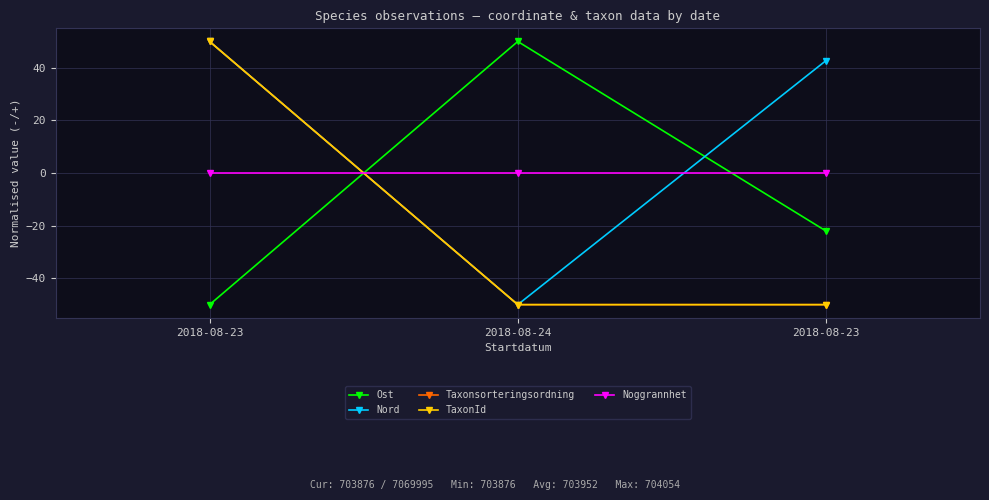

Is the value of Taxonsorteringsordning at 2018-08-23 greater than the value of TaxonId at 2018-08-23?

No